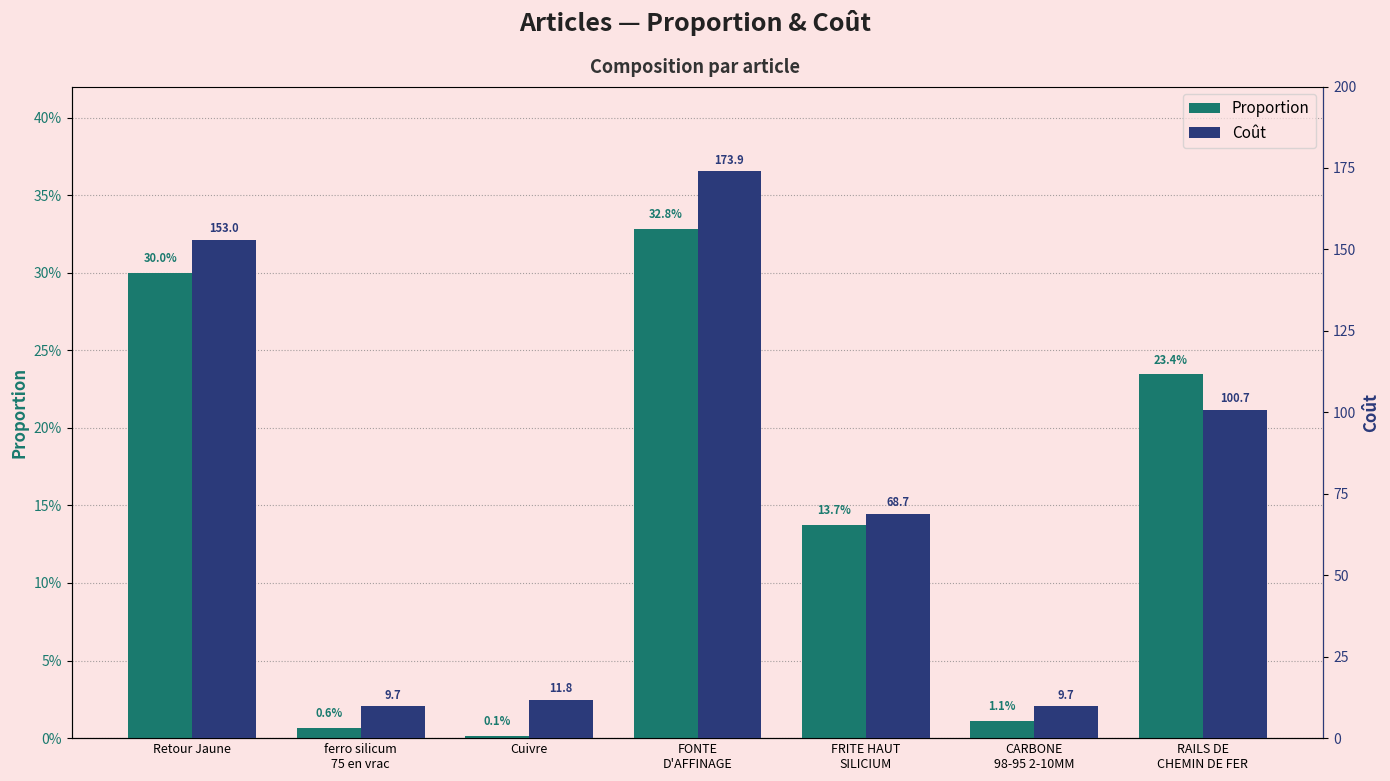

How many bars are there in each group?

2